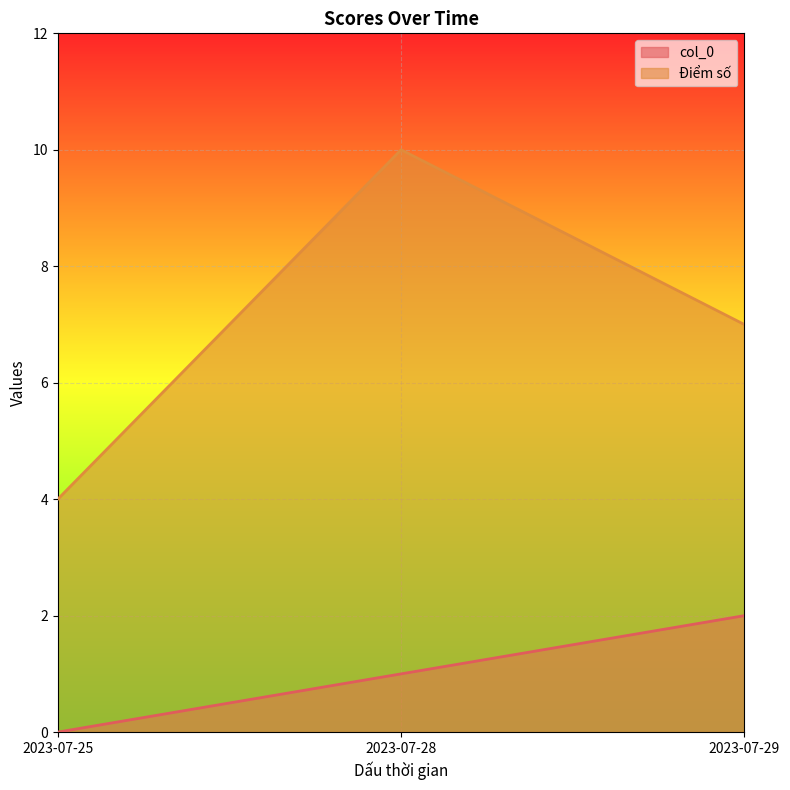

The value of col_0 at 2023-07-25 is 1. True or false?

False